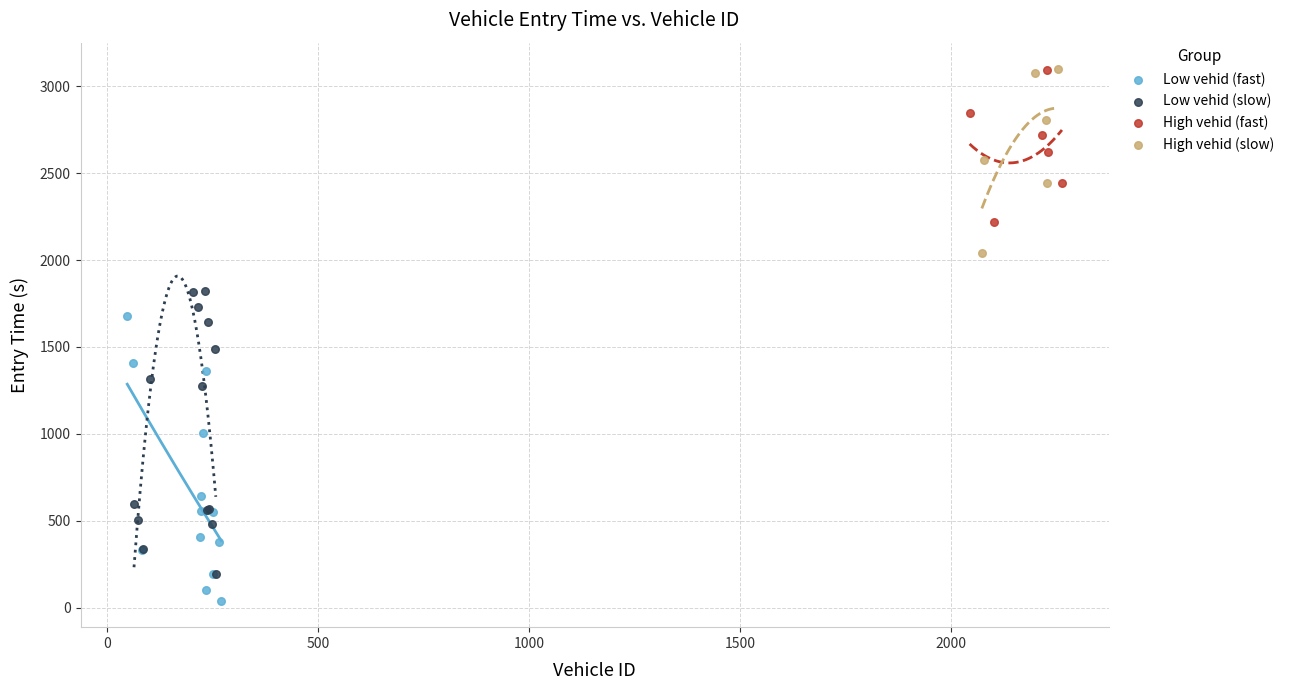

What are all the series names shown in the legend?

Low vehid (fast), Low vehid (slow), High vehid (fast), High vehid (slow)